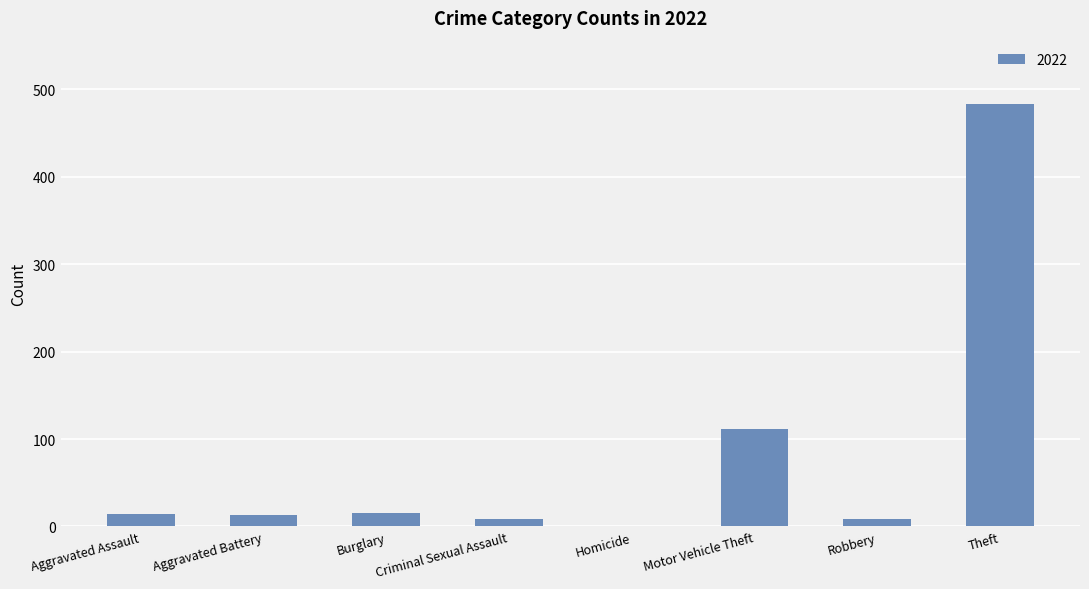

Which has a higher value, Aggravated Assault or Robbery?

Aggravated Assault